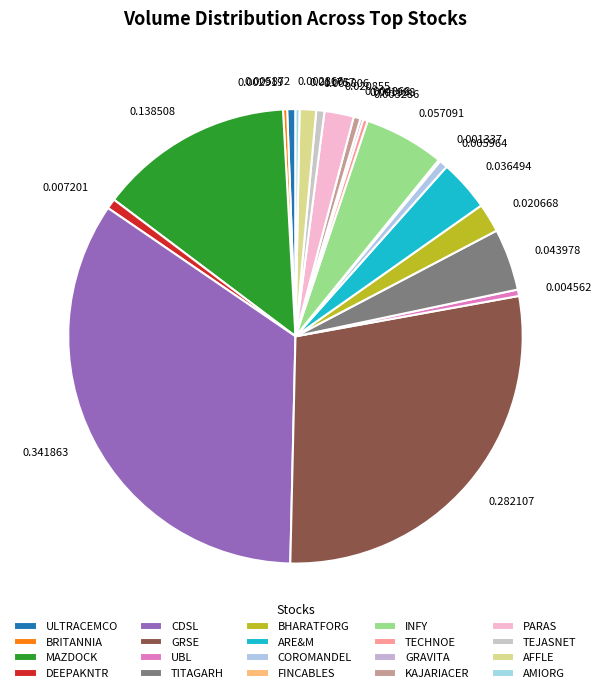

Does 0.003286 represent more than half of the total?

No